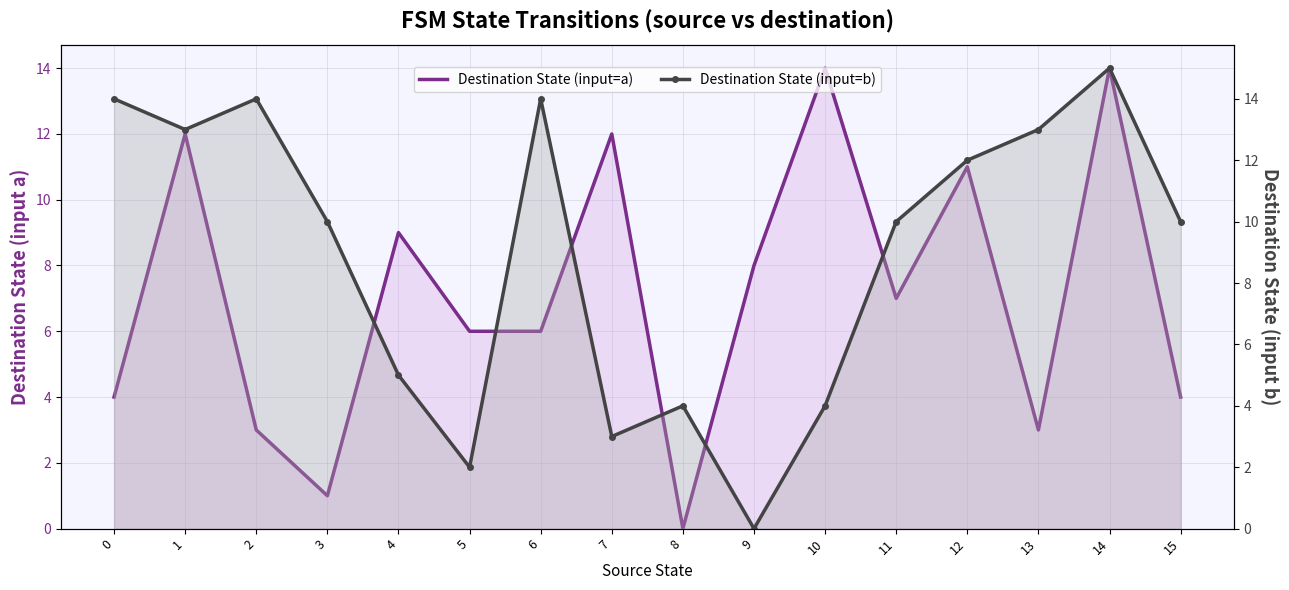

Reading right to left, extract all data points from this chart.

Destination State (input=a): 15=4	14=14	13=3	12=11	11=7	10=14	9=8	8=0	7=12	6=6	5=6	4=9	3=1	2=3	1=12	0=4
Destination State (input=b): 15=10	14=15	13=13	12=12	11=10	10=4	9=0	8=4	7=3	6=14	5=2	4=5	3=10	2=14	1=13	0=14